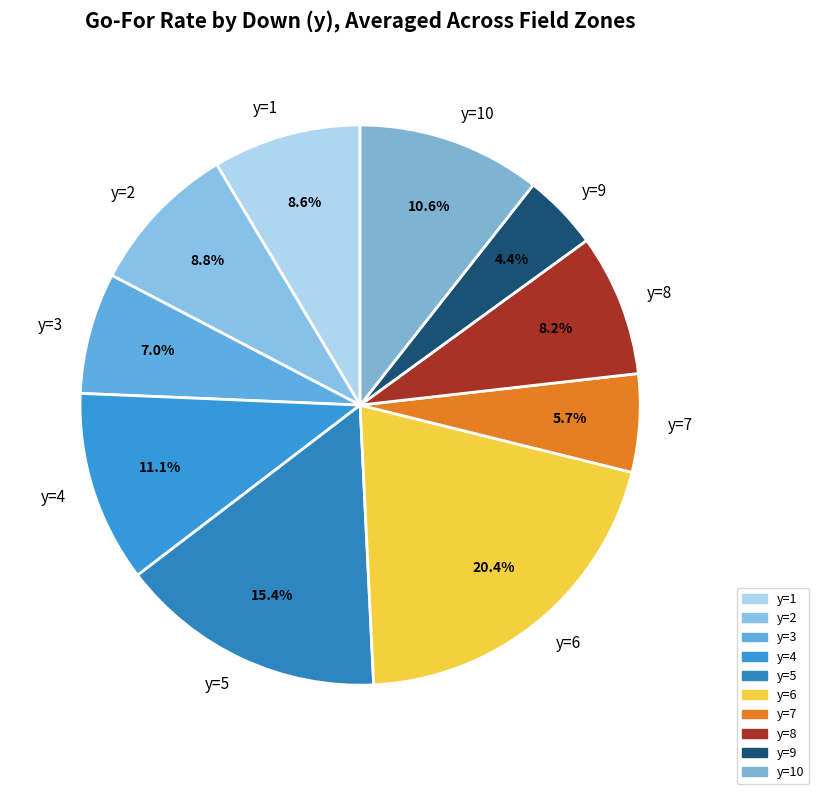

How many segments does this pie chart have?

10